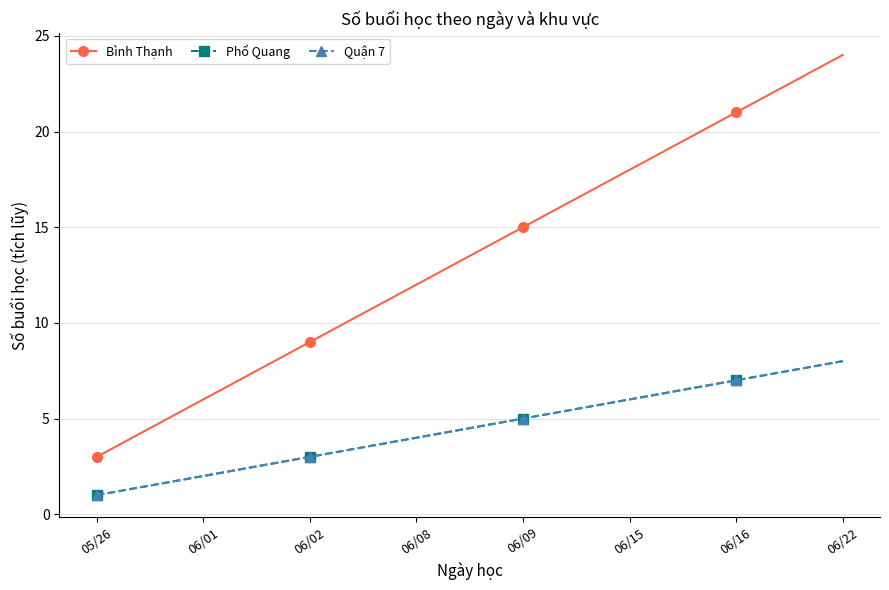

Which series has the largest range (max minus min)?

Bình Thạnh